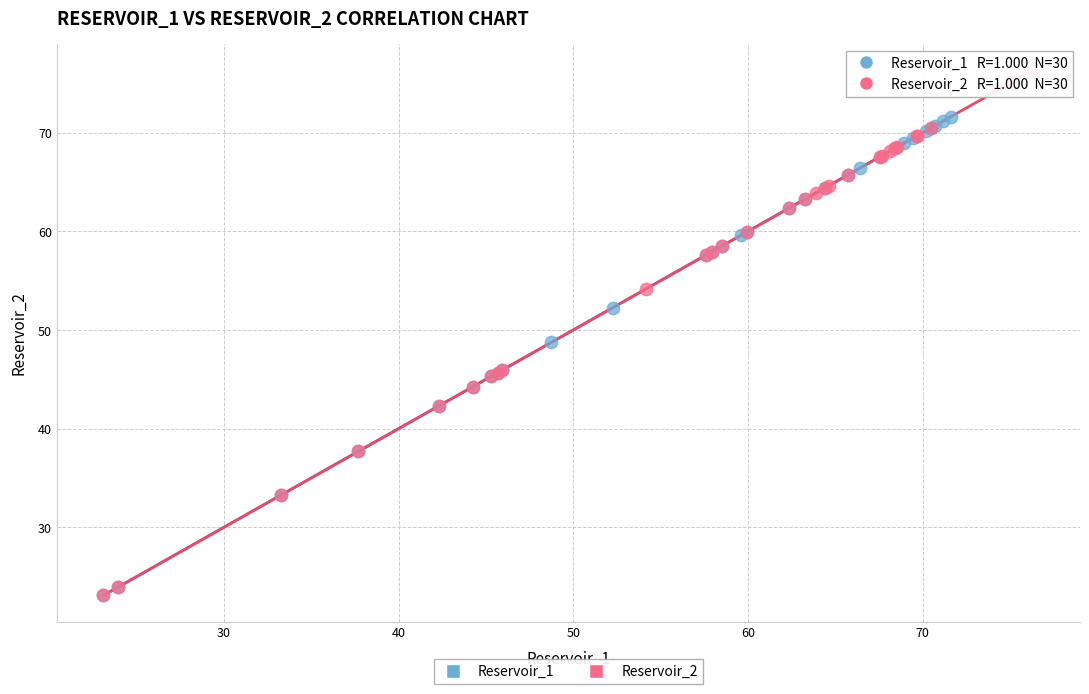

Which series has the widest spread of Y values?

Reservoir_2